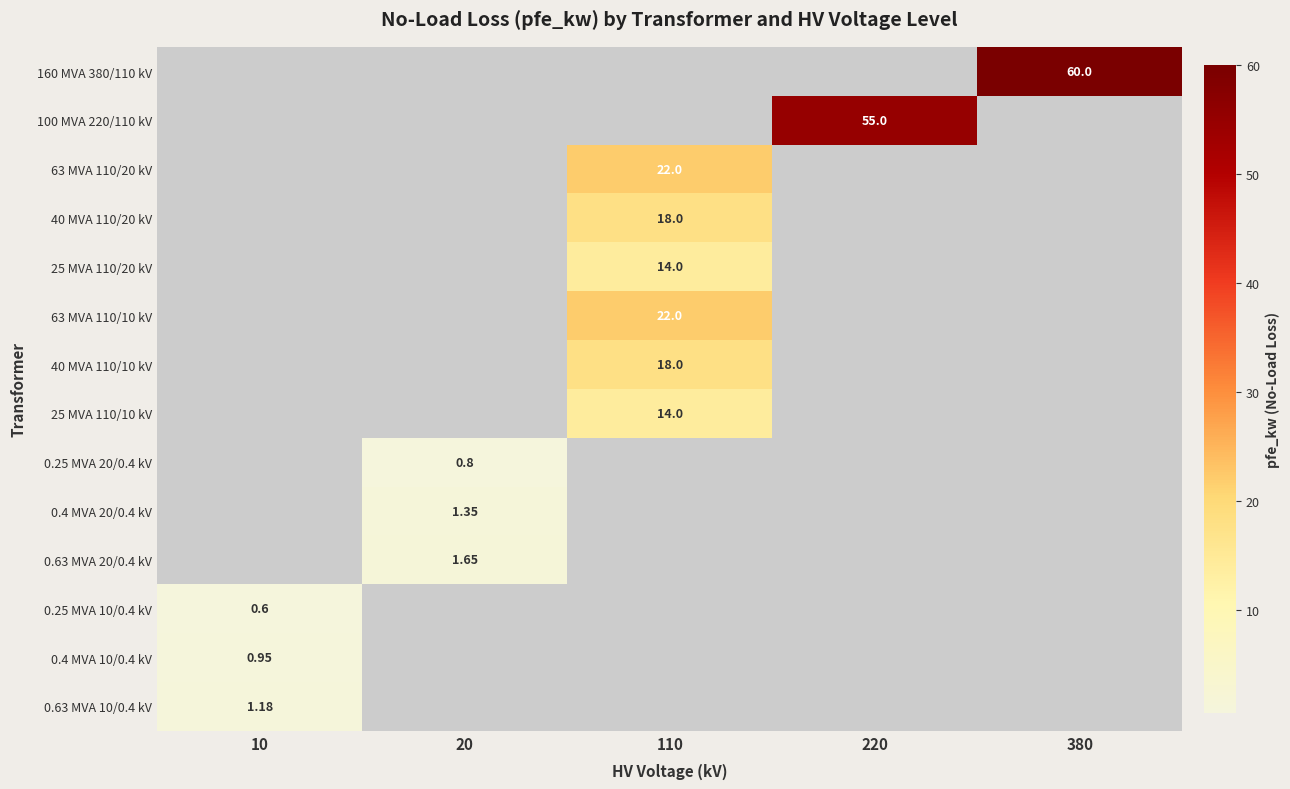

List the series in order of their peak value, lowest first.

160 MVA 380/110 kV, 100 MVA 220/110 kV, 63 MVA 110/20 kV, 40 MVA 110/20 kV, 25 MVA 110/20 kV, 63 MVA 110/10 kV, 40 MVA 110/10 kV, 25 MVA 110/10 kV, 0.25 MVA 20/0.4 kV, 0.4 MVA 20/0.4 kV, 0.63 MVA 20/0.4 kV, 0.25 MVA 10/0.4 kV, 0.4 MVA 10/0.4 kV, 0.63 MVA 10/0.4 kV